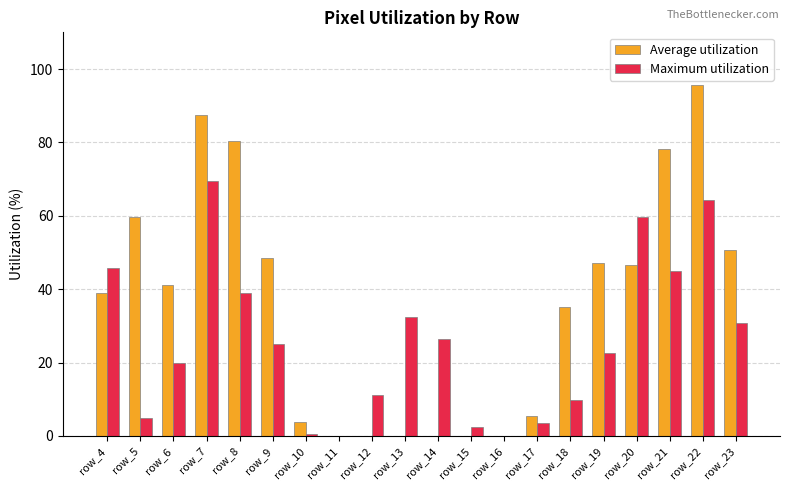

Between row_9 and row_21, which series saw the biggest shift?

Average utilization